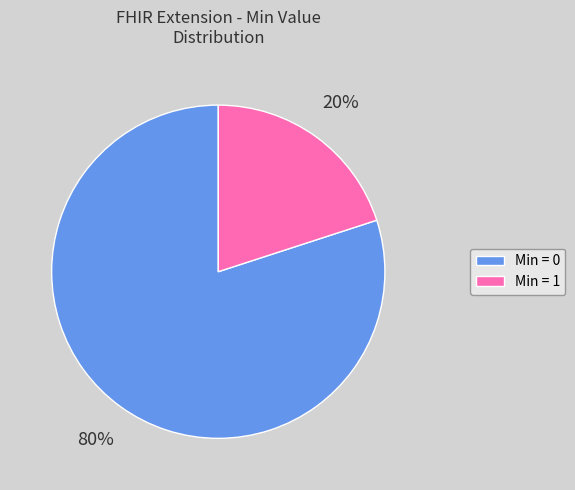

Is there any slice that represents more than half of the pie?

Yes